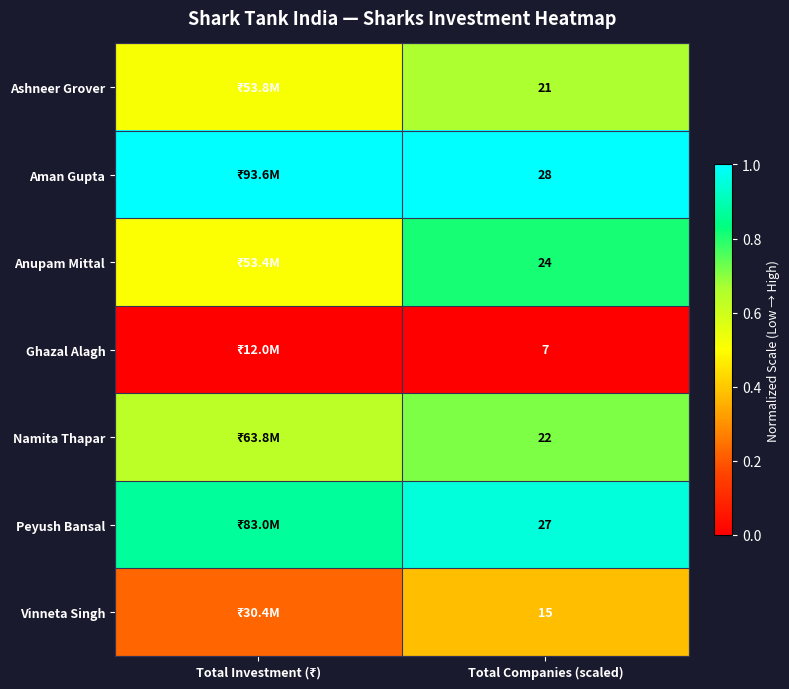

Rank the series at Total Companies (scaled) from highest to lowest value.

Aman Gupta, Peyush Bansal, Anupam Mittal, Namita Thapar, Ashneer Grover, Vinneta Singh, Ghazal Alagh